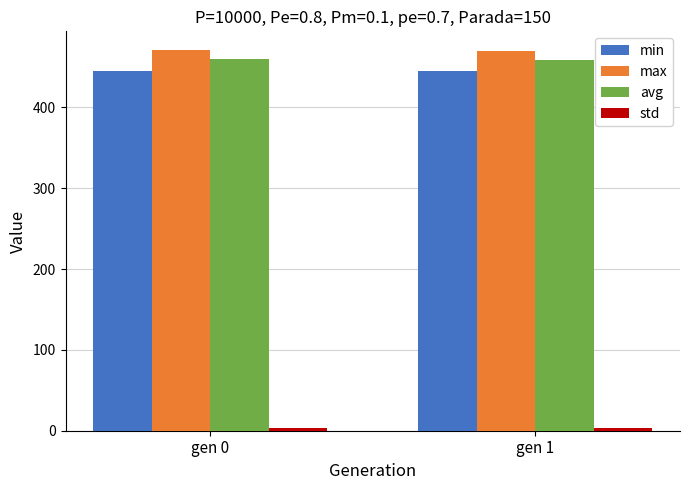

What is the sum of all avg values?

918.0